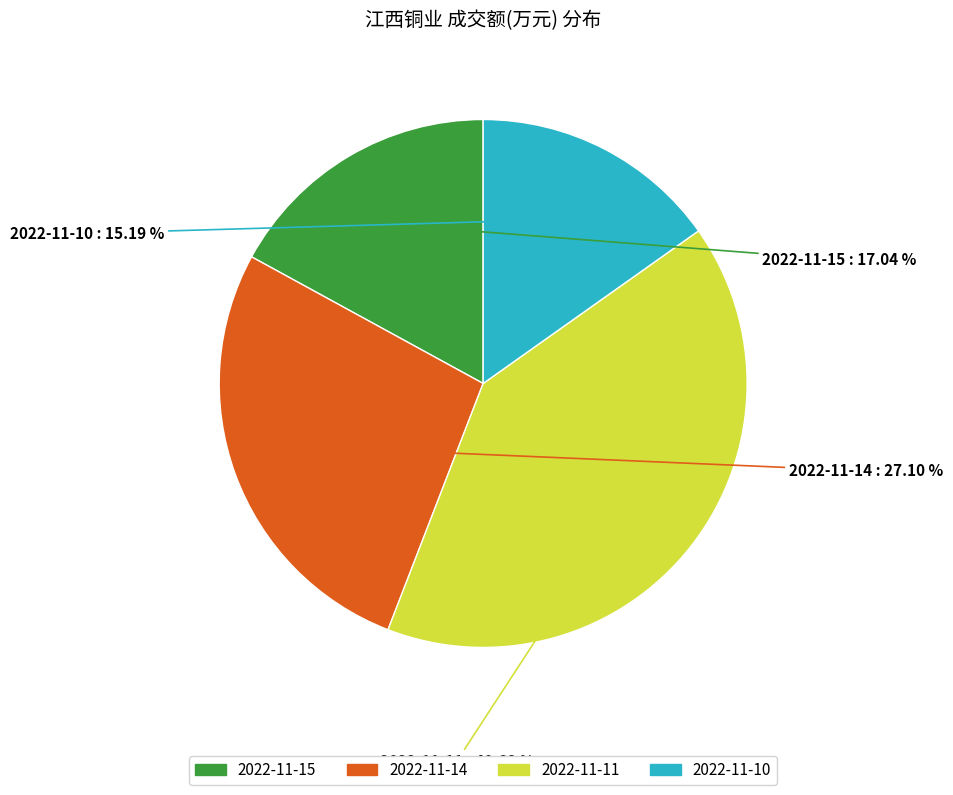

What percentage is NOT represented by 2022-11-10?

84.8%